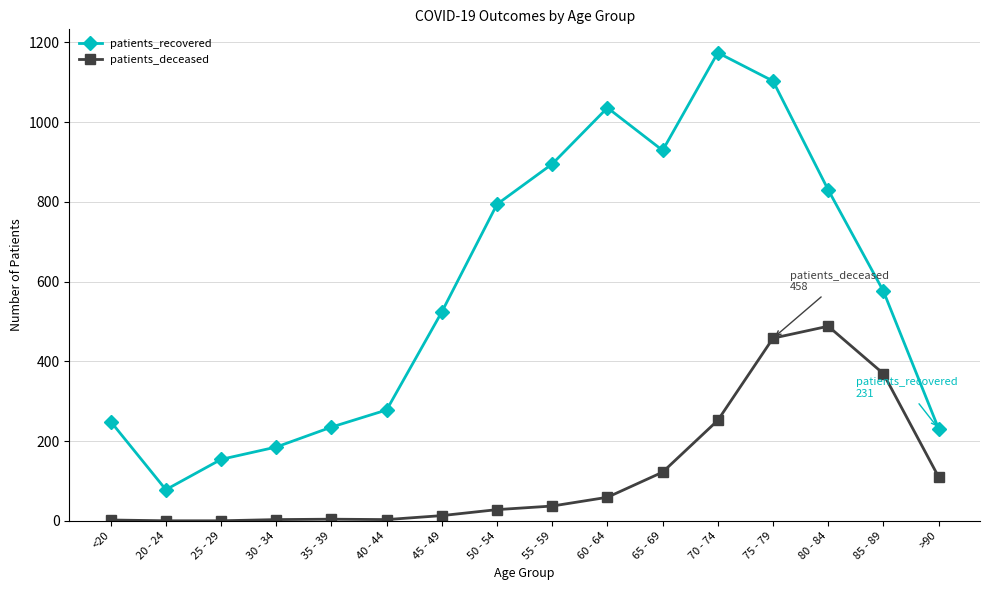

What is the spread (max minus min) of values at 55 - 59?

858